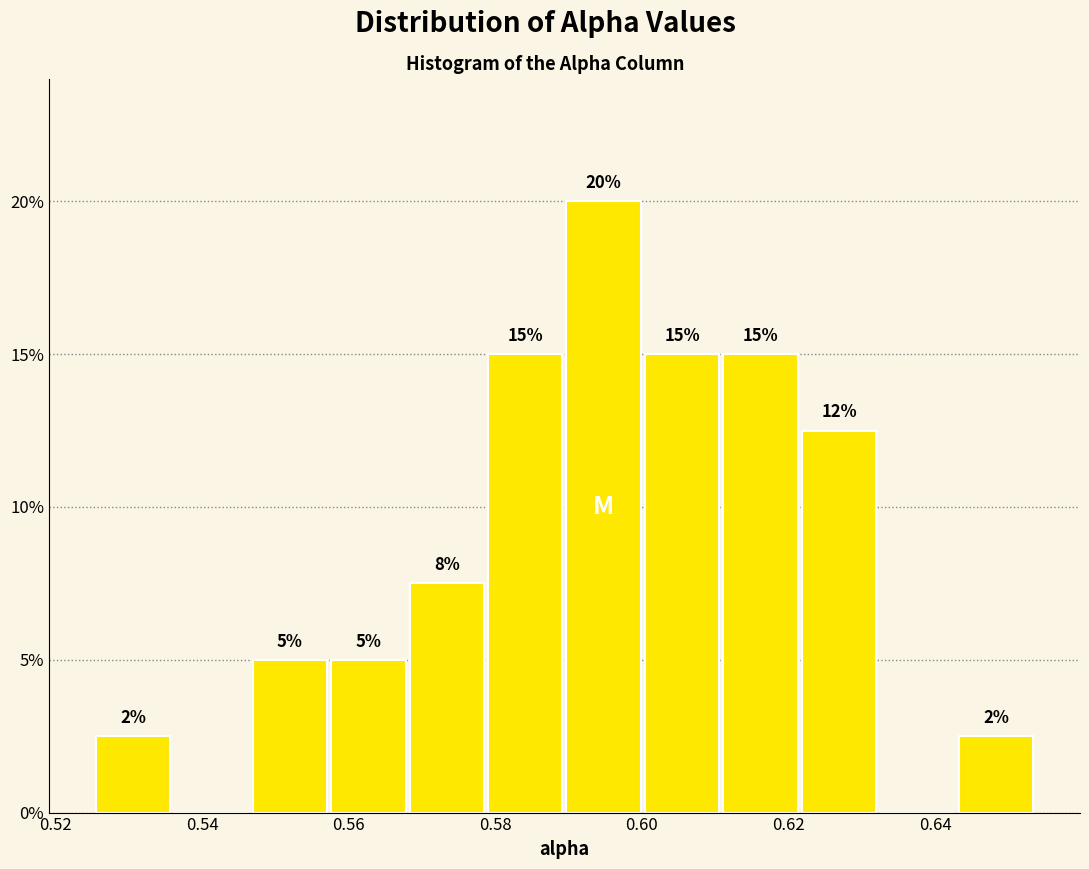

Over which range of the x-axis is the bar tallest?

0.590 to 0.600